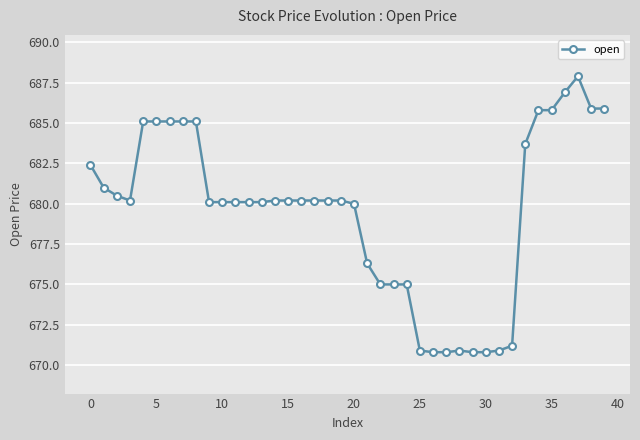

What is the difference between the maximum and minimum values?

17.1